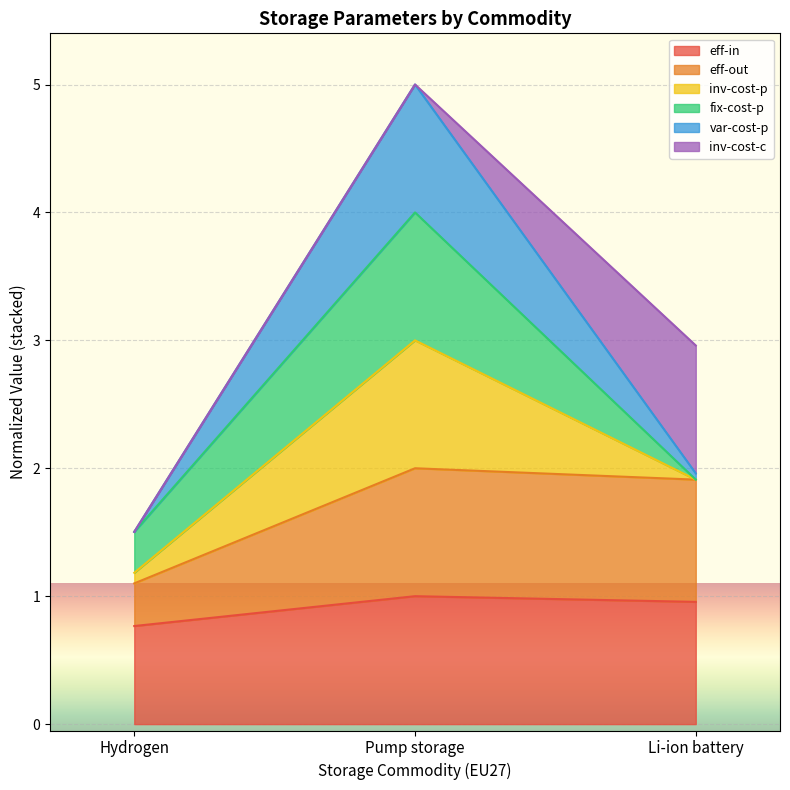

What is the spread (max minus min) of values at Hydrogen?

0.7